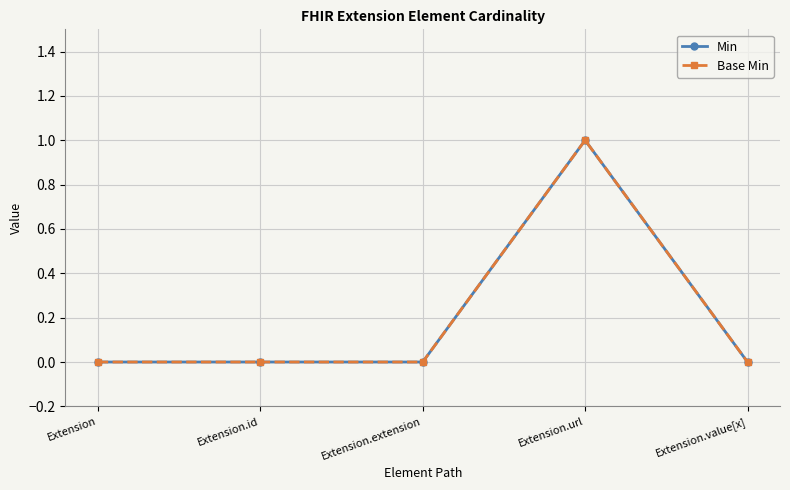

Rank the categories by Min value from lowest to highest.

Extension, Extension.id, Extension.extension, Extension.value[x], Extension.url